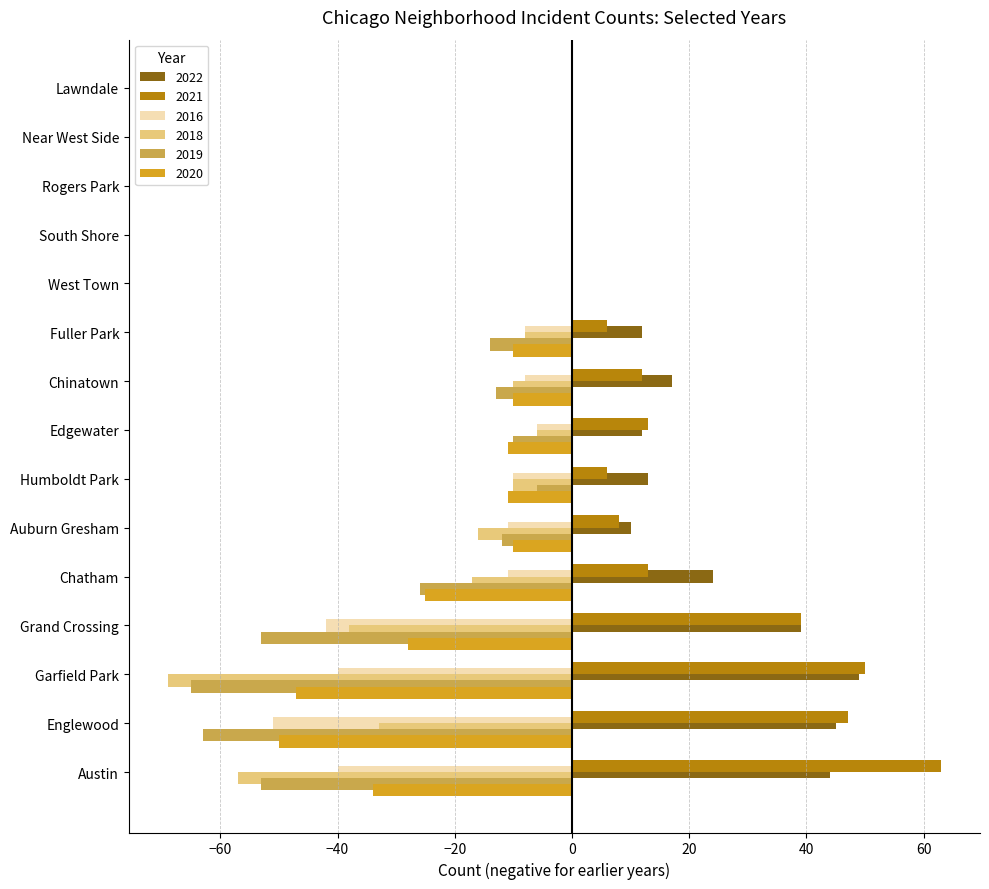

What are all the series names shown in the legend?

2022, 2021, 2016, 2018, 2019, 2020